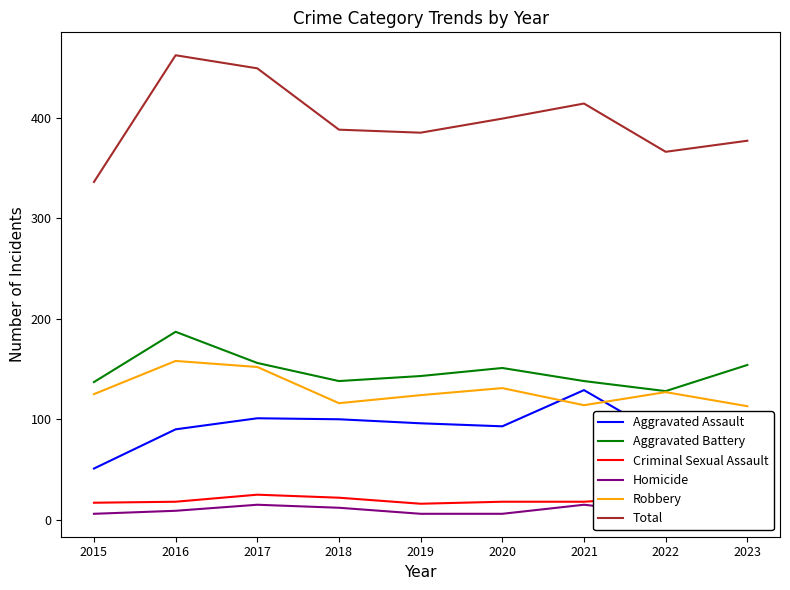

What is the smallest value displayed?

6